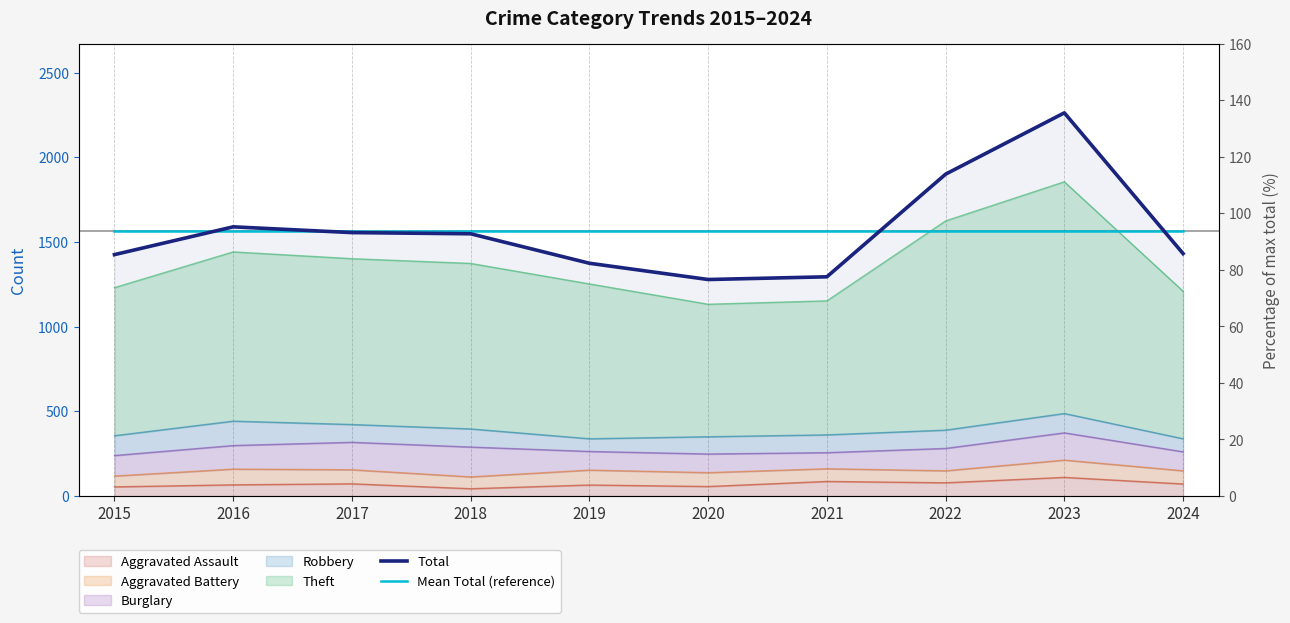

What is the difference between the maximum and minimum values in the Total series?

984.0